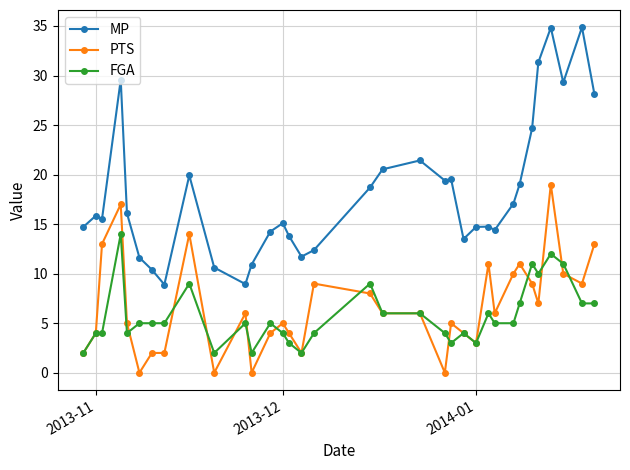

Which series ends up on top after the final intersection of FGA and PTS?

PTS